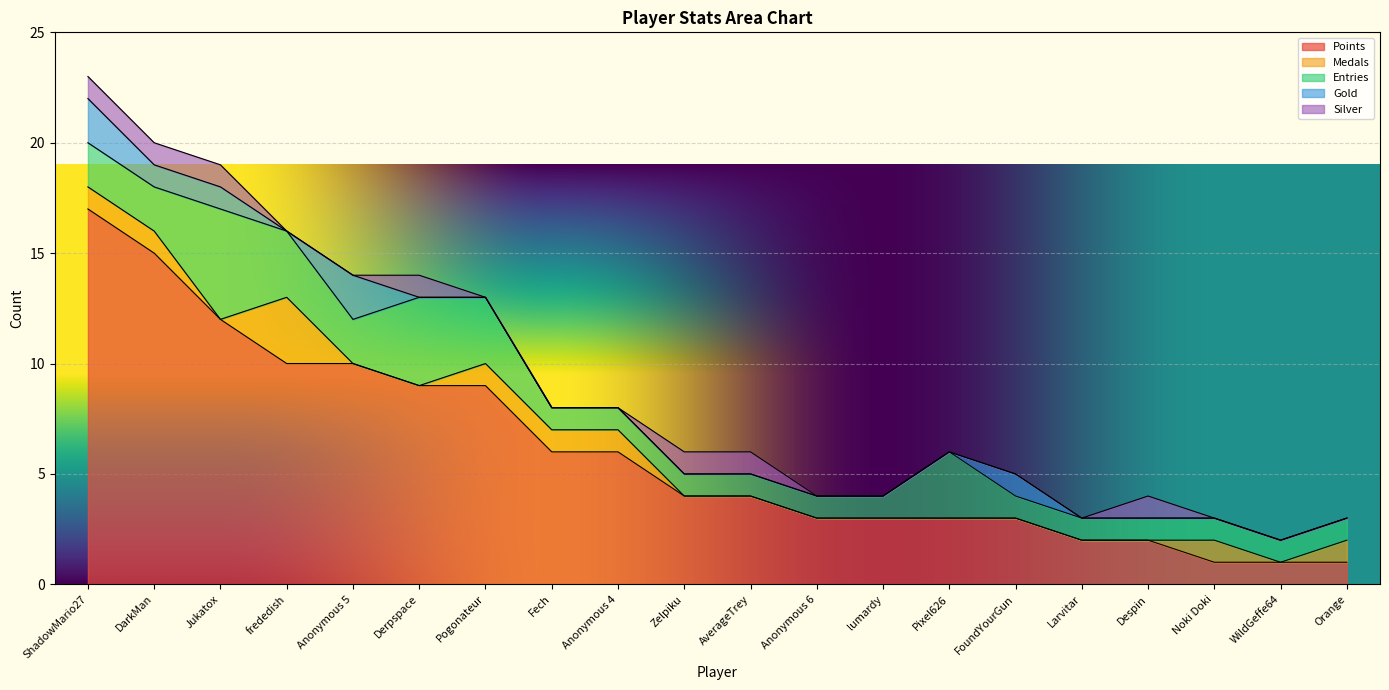

Which series changed the most between frededish and Derpspace?

Medals